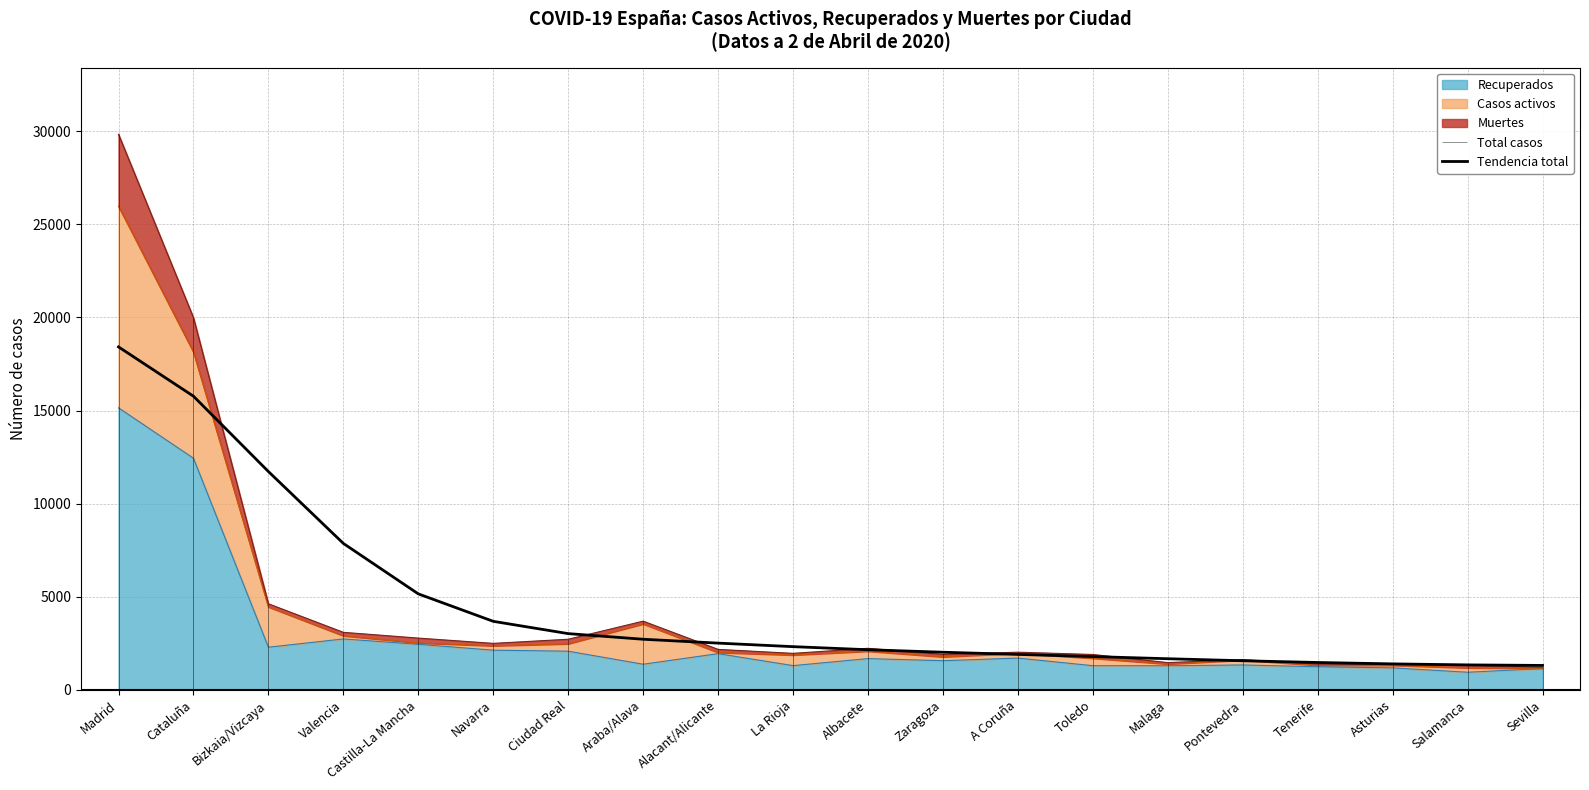

How many lines are shown in the chart?

1